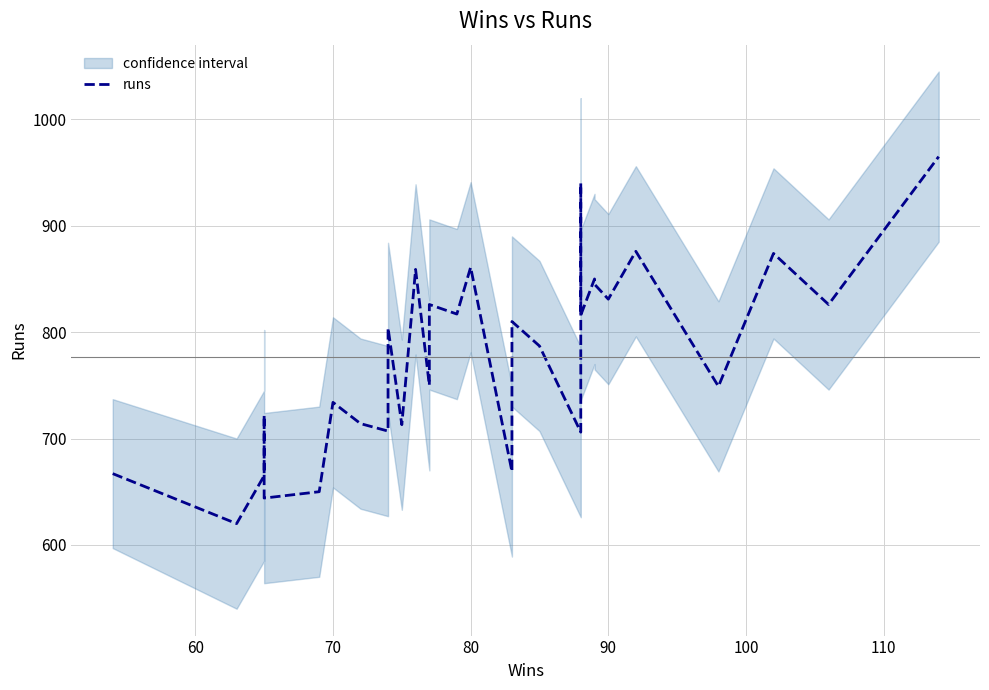

How many values exceed 804?

14